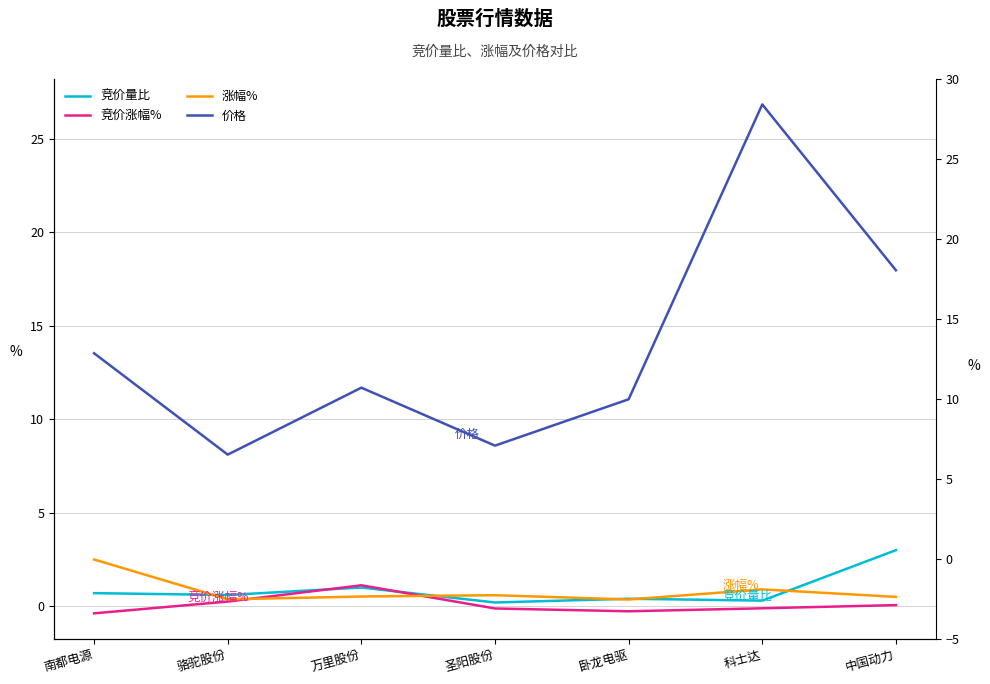

True or false: 竞价量比 has a value of 0.7 at 南都电源.

True